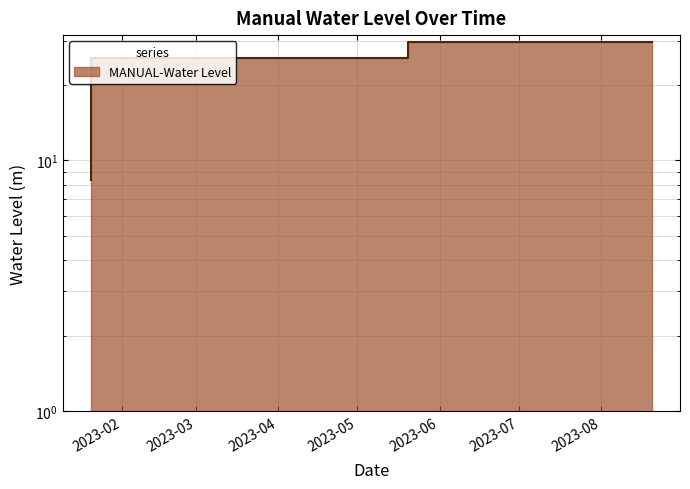

Rank the categories by value from lowest to highest.

2023-01-20 06:00:00, 2023-05-20 06:00:00, 2023-08-20 06:00:00